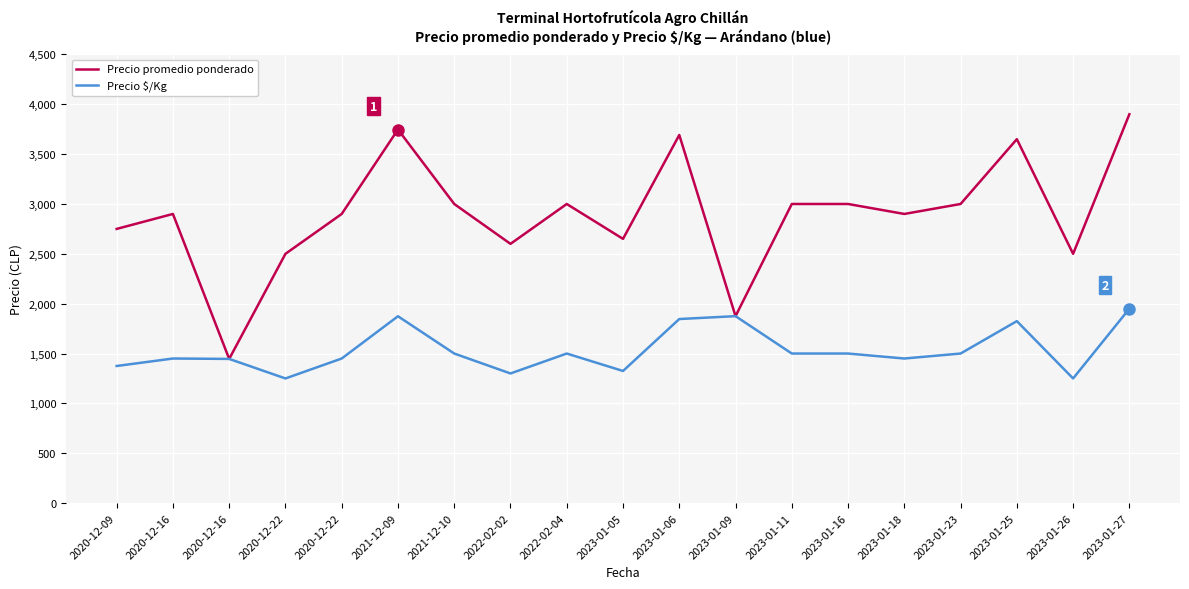

What are all the series names shown in the legend?

Precio promedio ponderado, Precio $/Kg